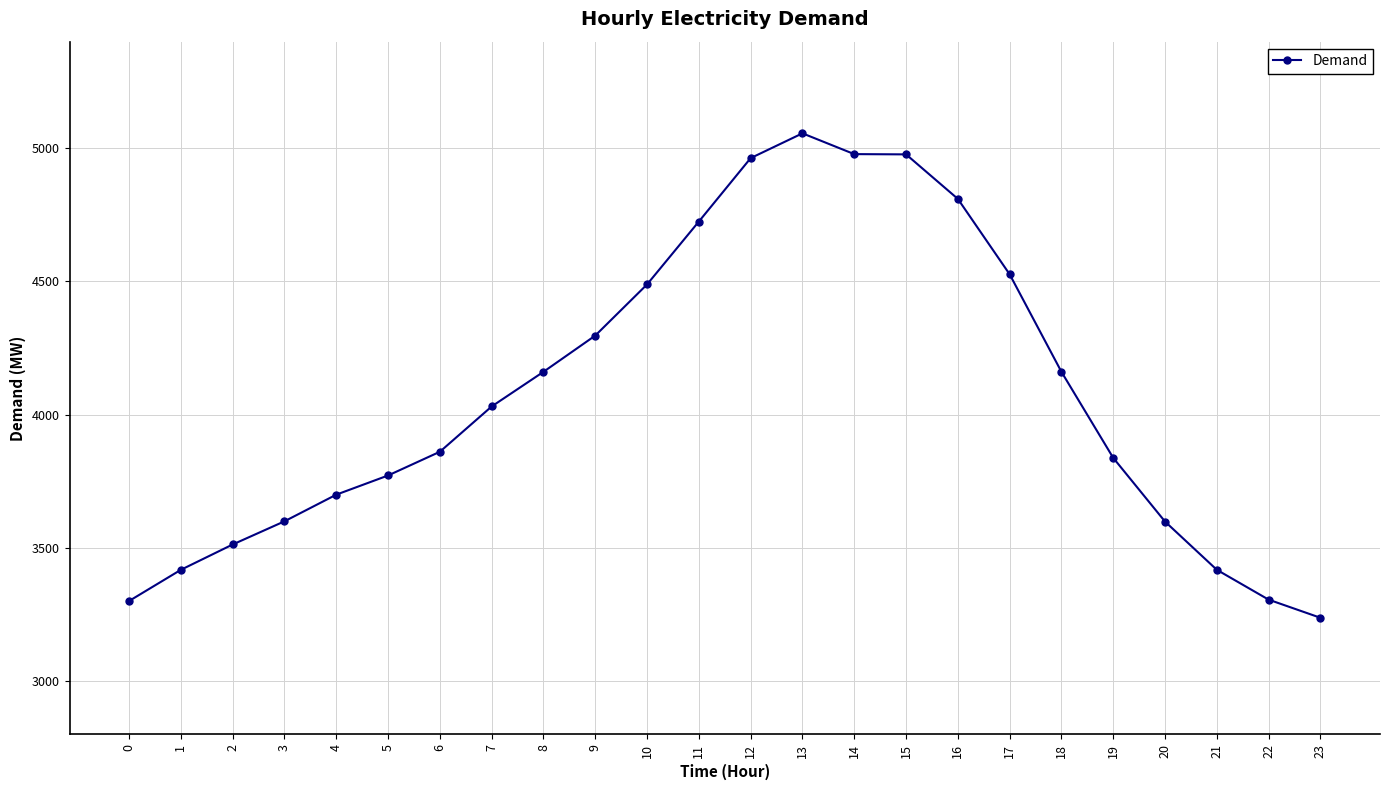

What is the change in value from 10 to 20?

-890